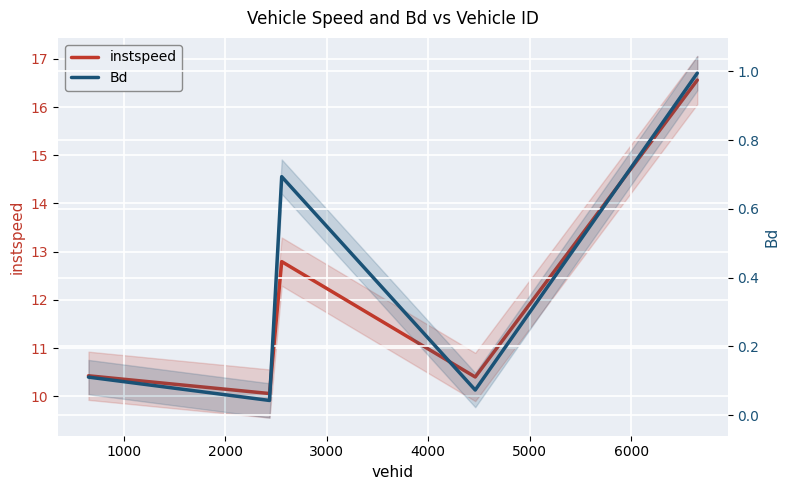

True or false: instspeed and Bd intersect in this chart.

False